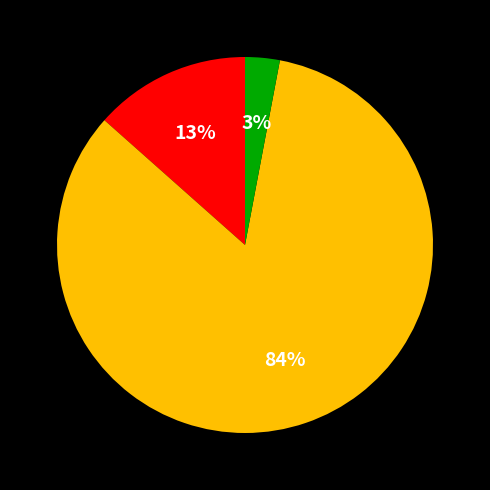

Does any single category account for the majority?

Yes